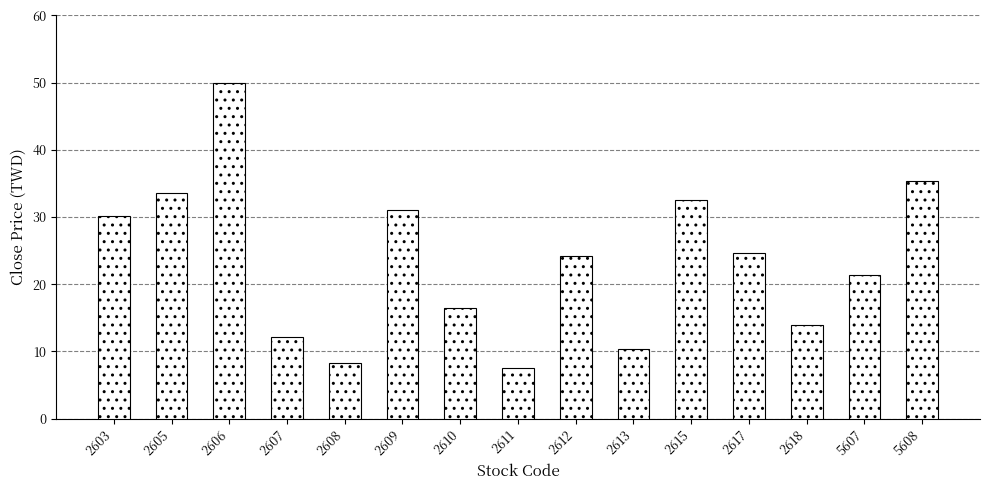

Which category has the lowest value across all series?

2611